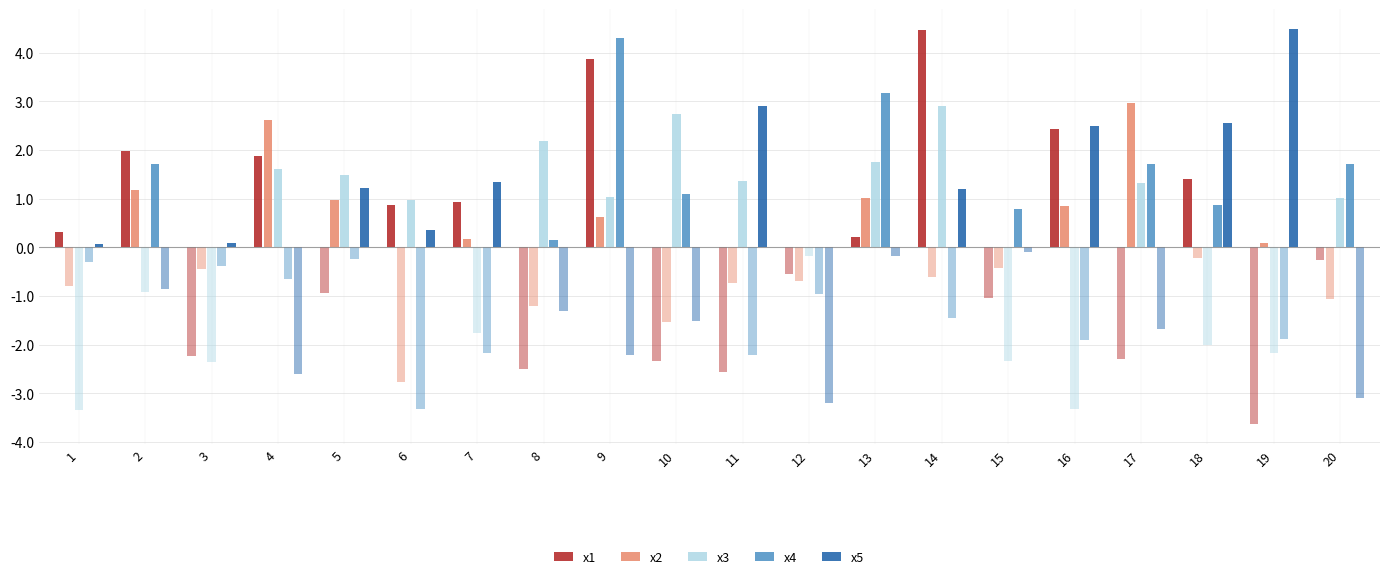

What are all the series names shown in the legend?

x1, x2, x3, x4, x5